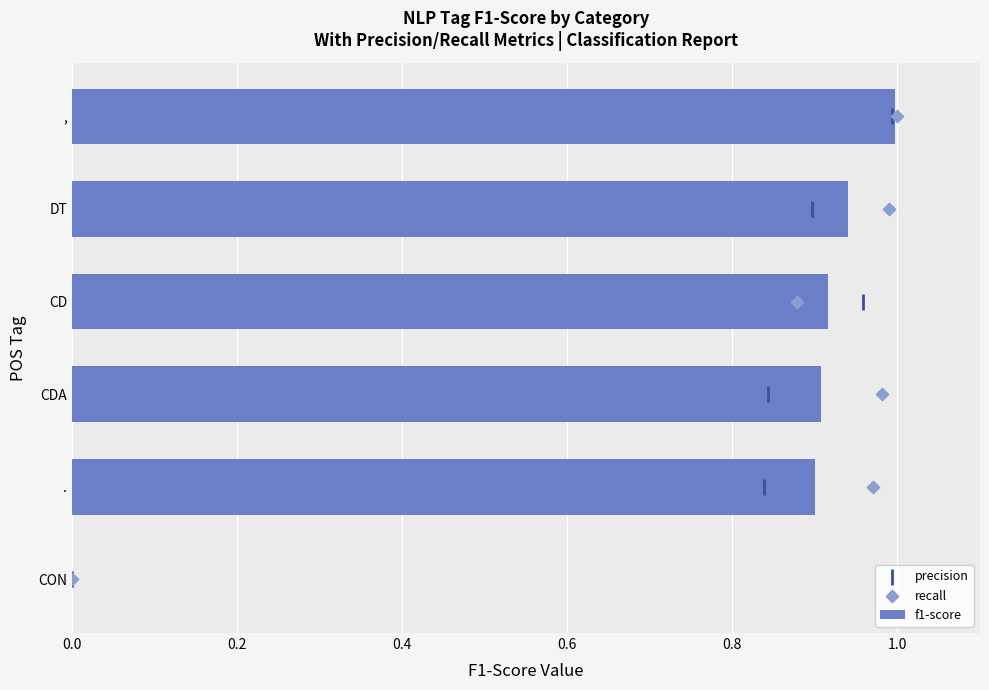

What is the sum of the f1-score values at , and .?

1.9